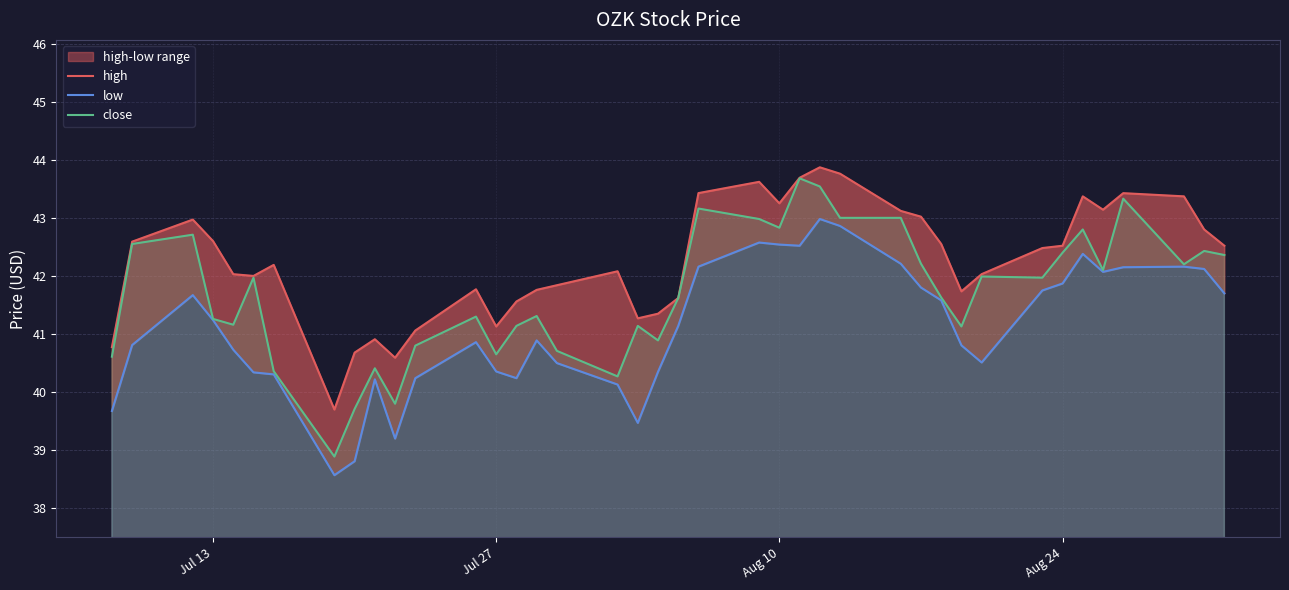

Reading left to right, transcribe all the data shown in this chart.

high: 40.8	42.6	43.0	42.6	42.0	42.0	42.2	39.7	40.7	40.9	40.6	41.1	41.8	41.1	41.6	41.8	41.8	42.1	41.3	41.4	41.6	43.4	43.6	43.2	43.7	43.9	43.8	43.1	43.0	42.5	41.7	42.0	42.5	42.5	43.4	43.1	43.4	43.4	42.8	42.5
low: 39.7	40.8	41.7	41.2	40.7	40.3	40.3	38.6	38.8	40.2	39.2	40.2	40.9	40.4	40.2	40.9	40.5	40.1	39.5	40.4	41.1	42.2	42.6	42.5	42.5	43.0	42.9	42.2	41.8	41.6	40.8	40.5	41.8	41.9	42.4	42.1	42.1	42.2	42.1	41.7
close: 40.6	42.5	42.7	41.3	41.2	42.0	40.4	38.9	39.7	40.4	39.8	40.8	41.3	40.6	41.1	41.3	40.7	40.3	41.1	40.9	41.6	43.2	43.0	42.8	43.7	43.5	43.0	43.0	42.2	41.6	41.1	42.0	42.0	42.4	42.8	42.1	43.3	42.2	42.4	42.4